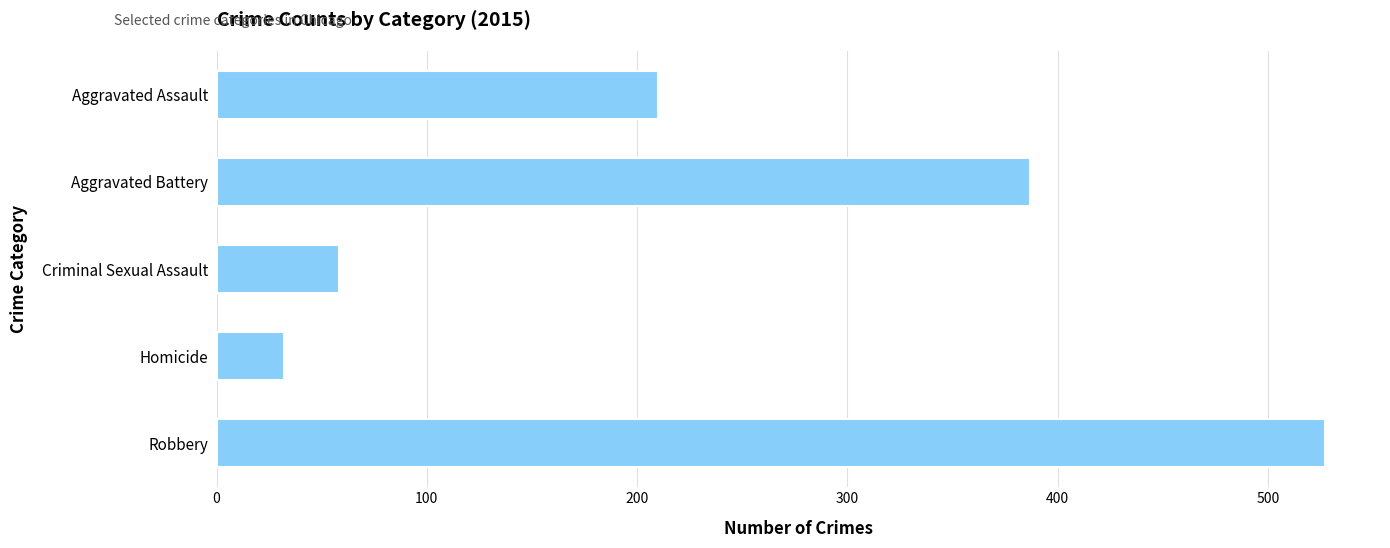

The chart shows a value of 527 at Robbery. True or false?

True